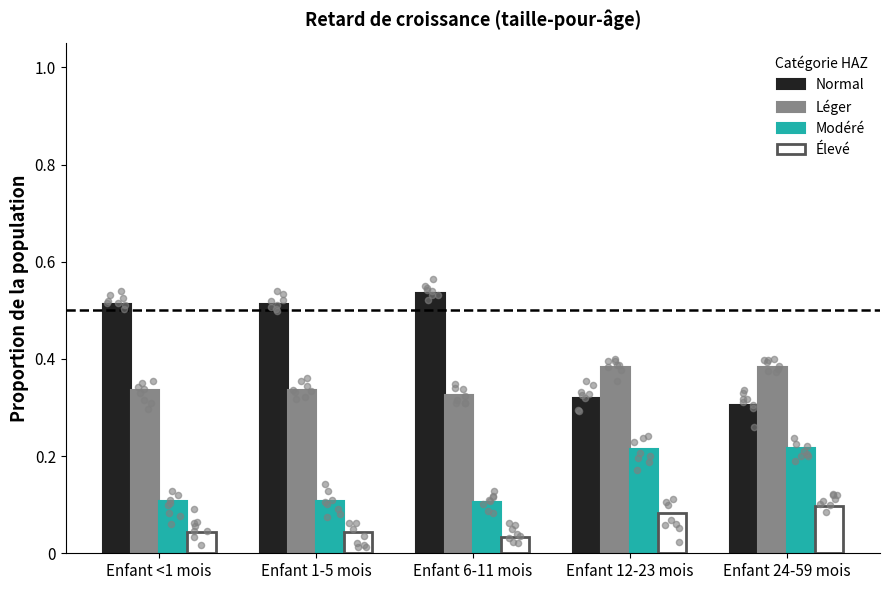

Which series has the largest Y range (max minus min)?

Normal